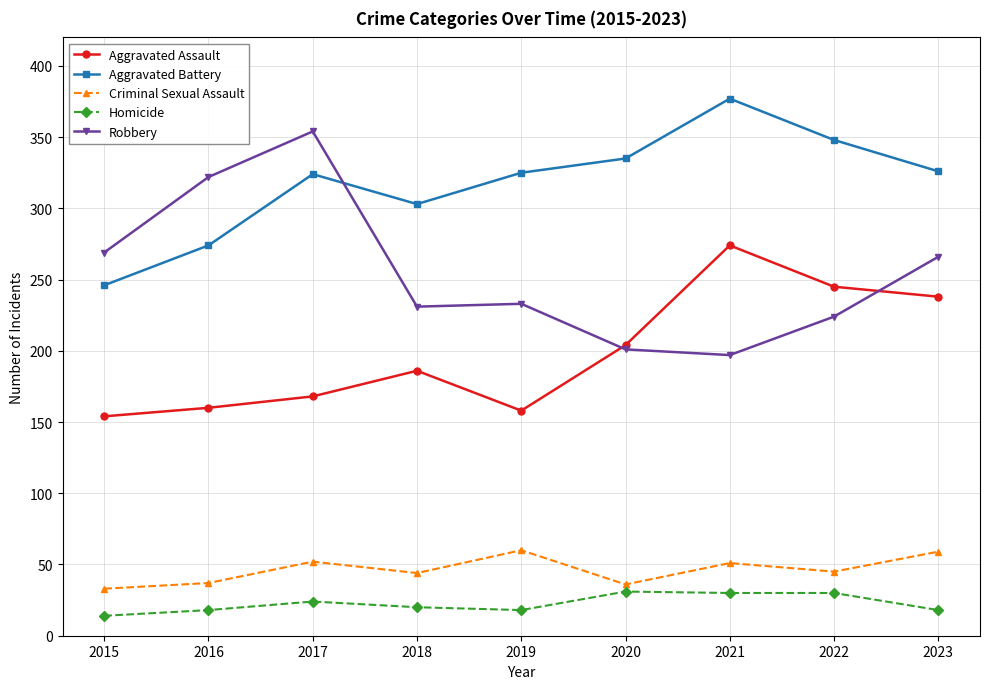

What is the difference between the highest and lowest values at 2021?

347